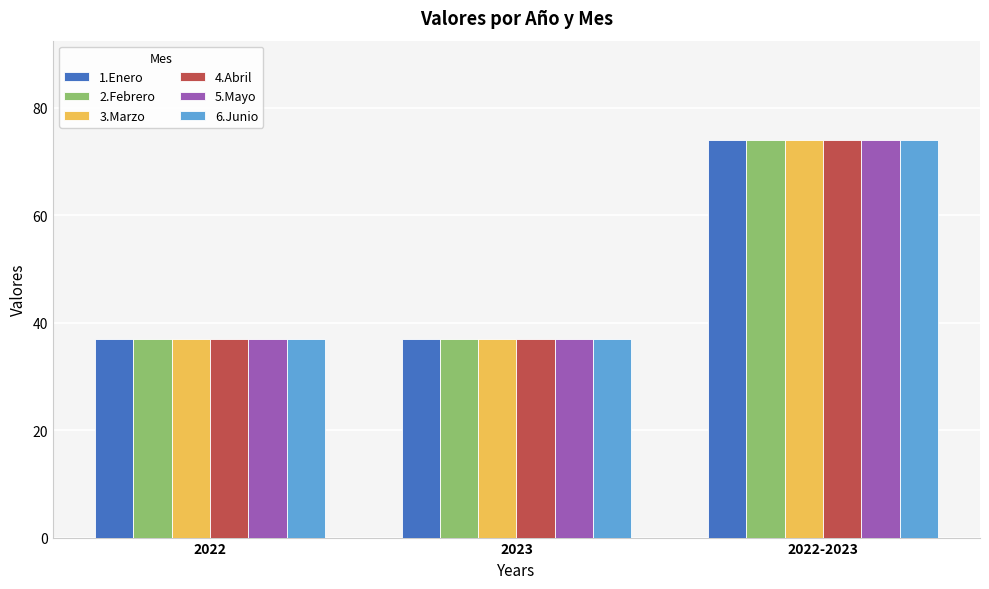

What is the highest value of the 5.Mayo series?

74